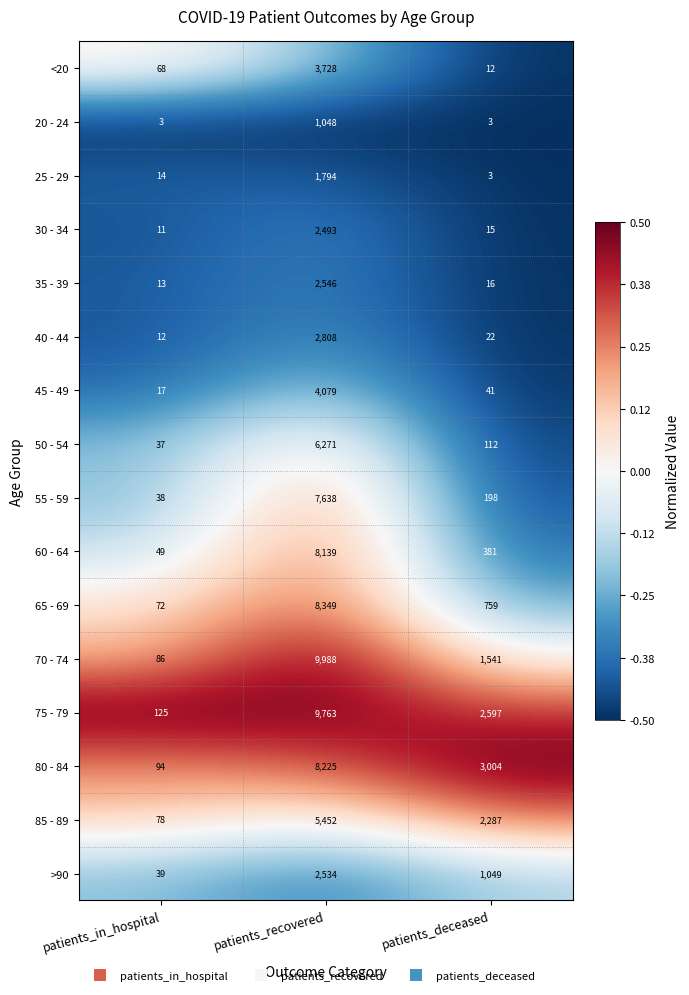

Which series has the largest range (max minus min)?

70 - 74